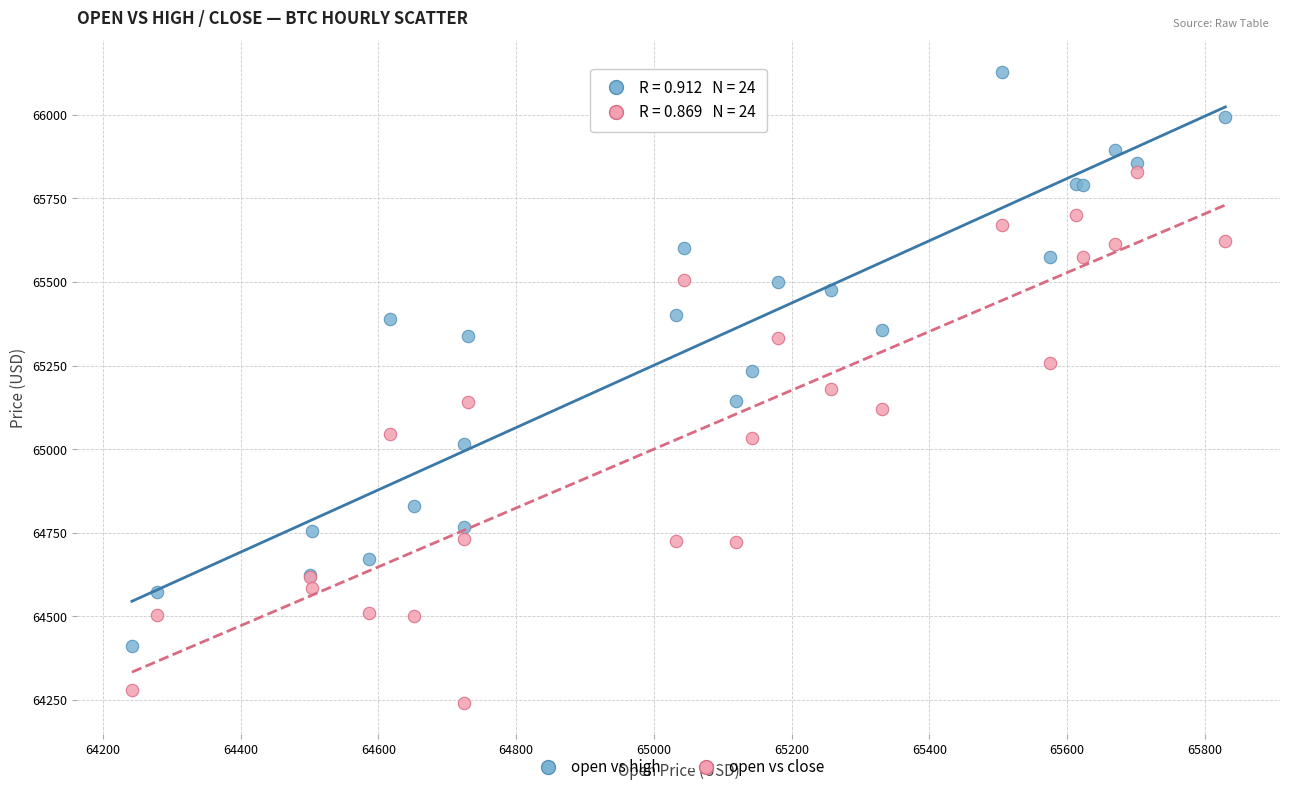

Which series contains the highest Y value?

open vs high